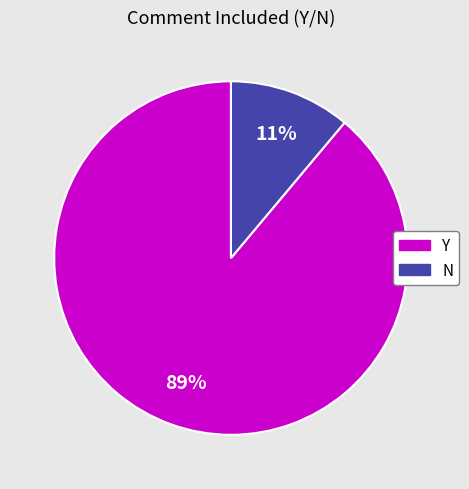

The N slice represents 25% of the pie. True or false?

False